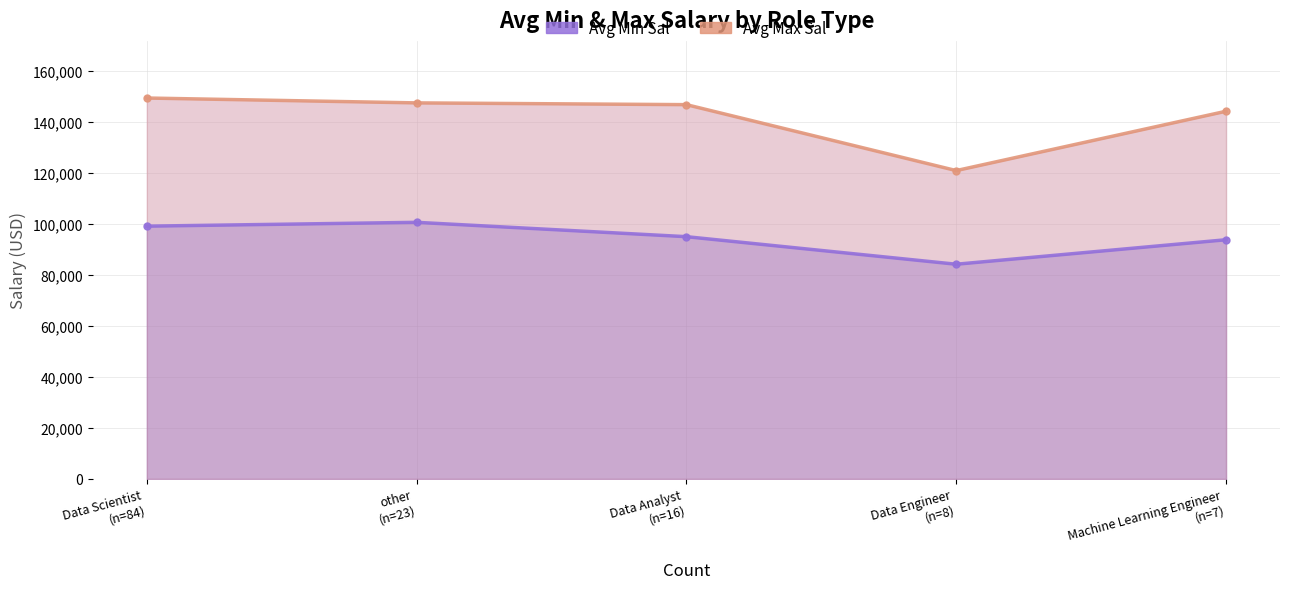

Reading left to right, extract all data points from this chart.

Avg Min Sal: 99190.5	100695.7	95062.5	84250.0	93857.1
Avg Max Sal: 149476.2	147565.2	146875.0	121000.0	144285.7